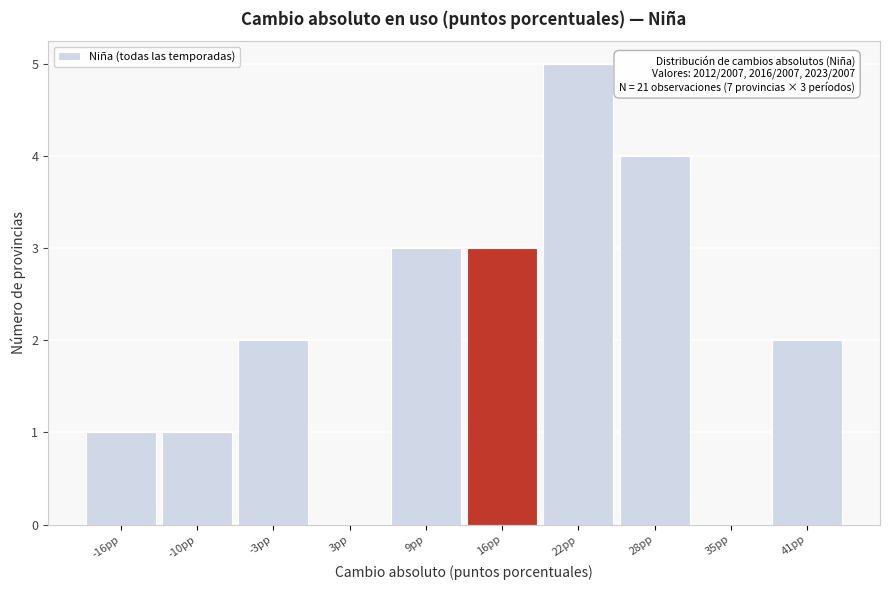

Reading left to right, what are all the values shown in this chart?

-16pp=1	-10pp=1	-3pp=2	3pp=0	9pp=3	16pp=3	22pp=5	28pp=4	35pp=0	41pp=2